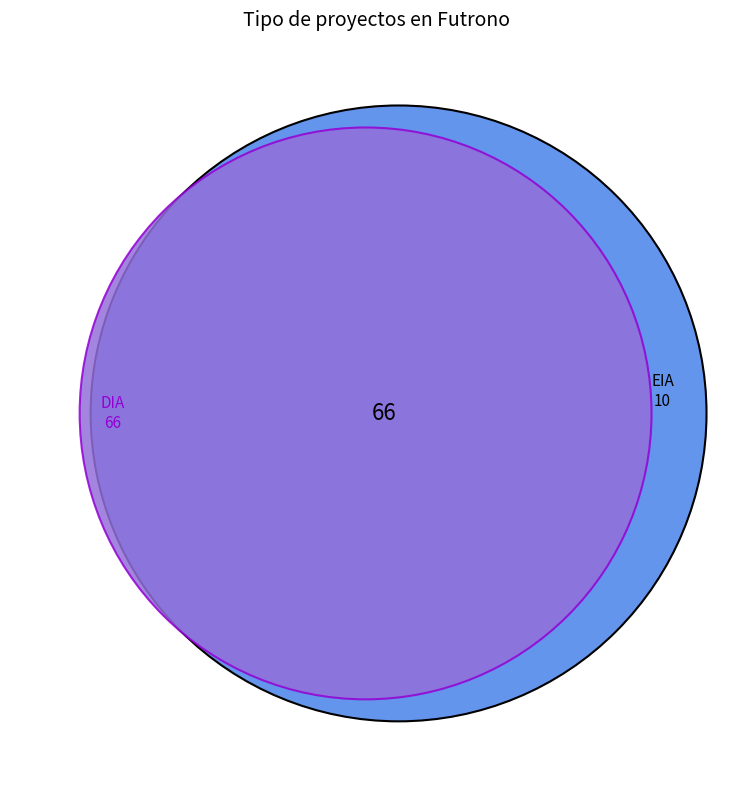

Rank the categories by value from lowest to highest.

EIA, DIA